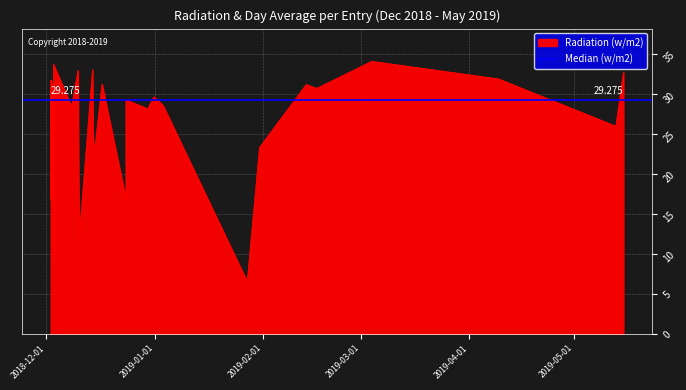

At which label is the value closest to 20?

2018-12-14 18:25:31